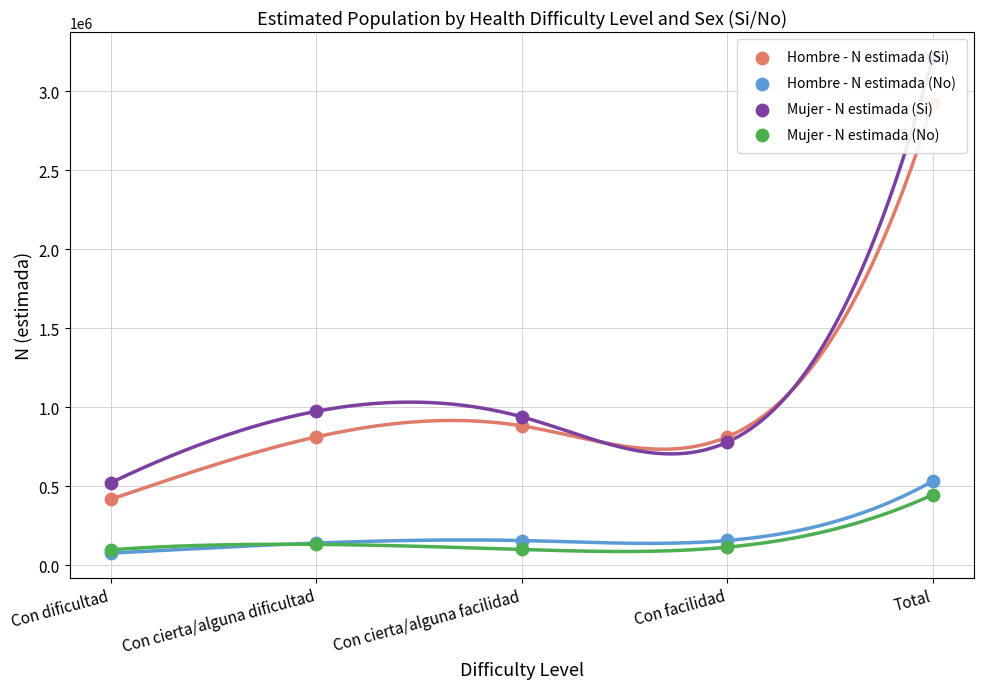

Which series has the largest total across all categories?

Mujer - N estimada (Si)